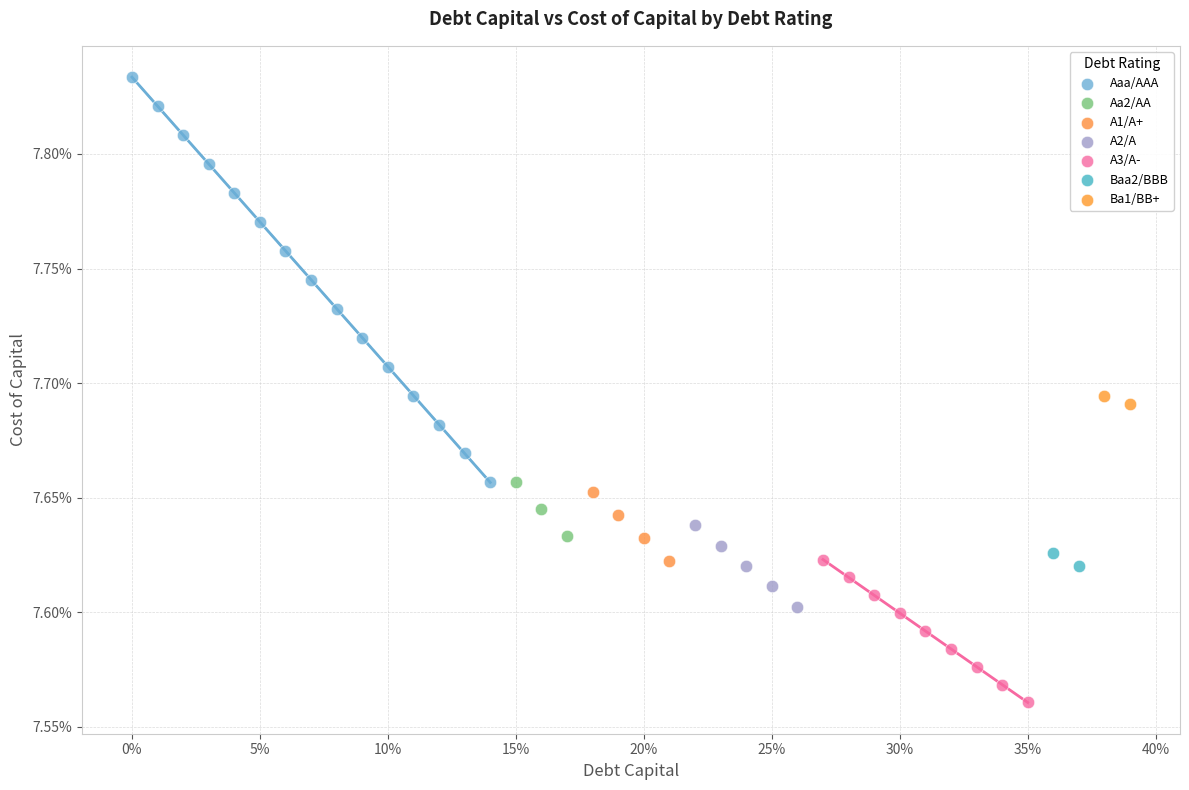

Which series contains the highest Y value?

Aaa/AAA